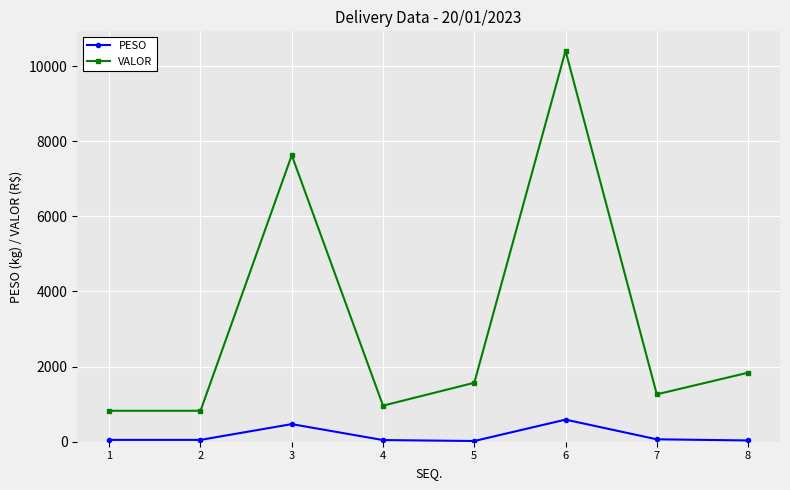

Is the value of PESO at 8 greater than the value of VALOR at 6?

No